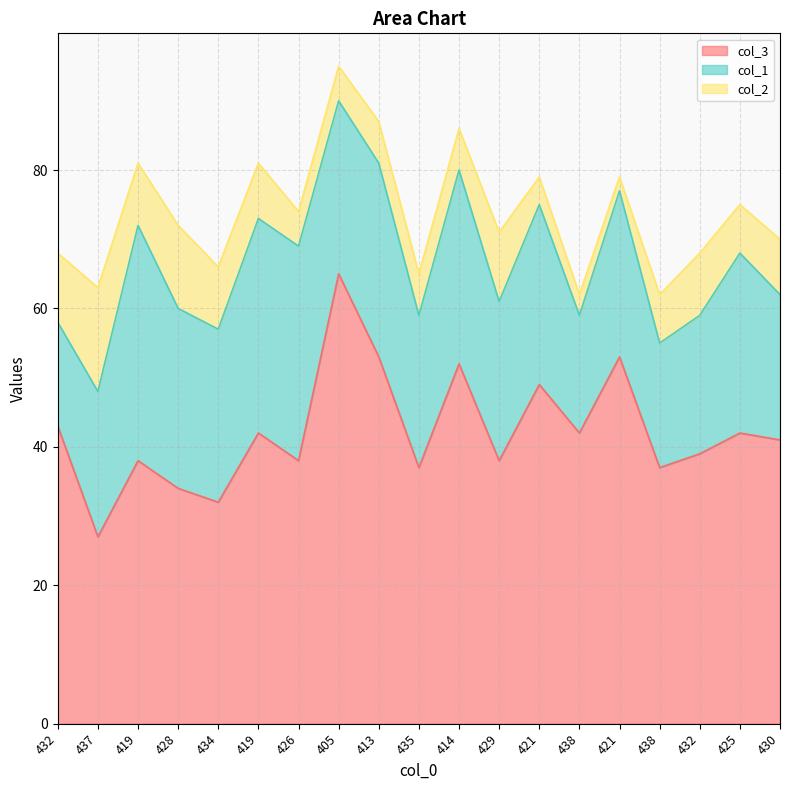

At which category does col_2 reach its first local valley?

419